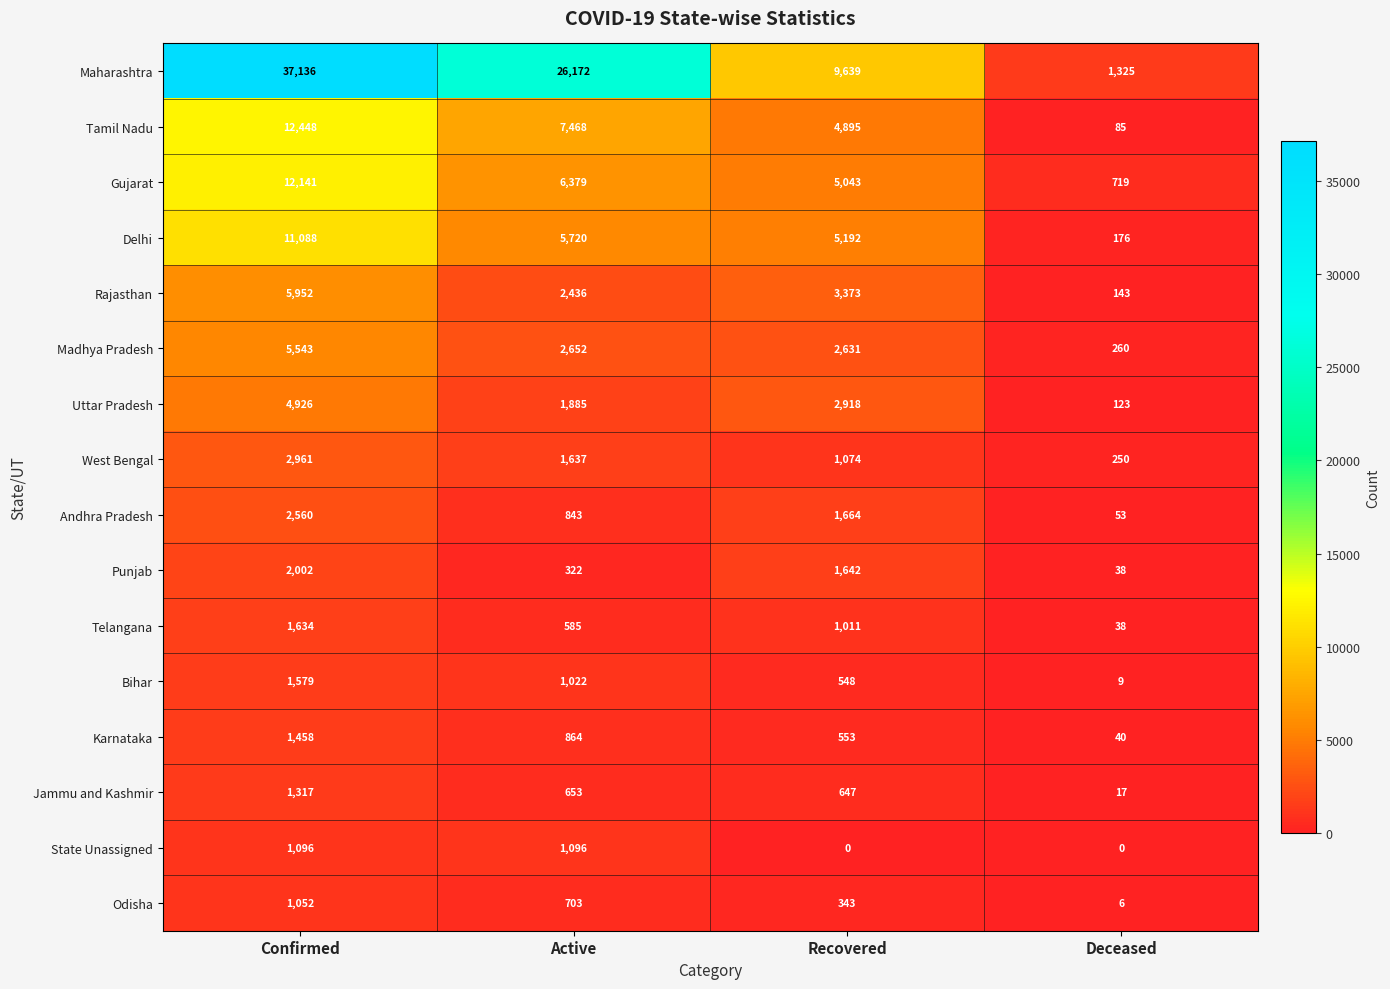

What is the sum of all Maharashtra values?

74272